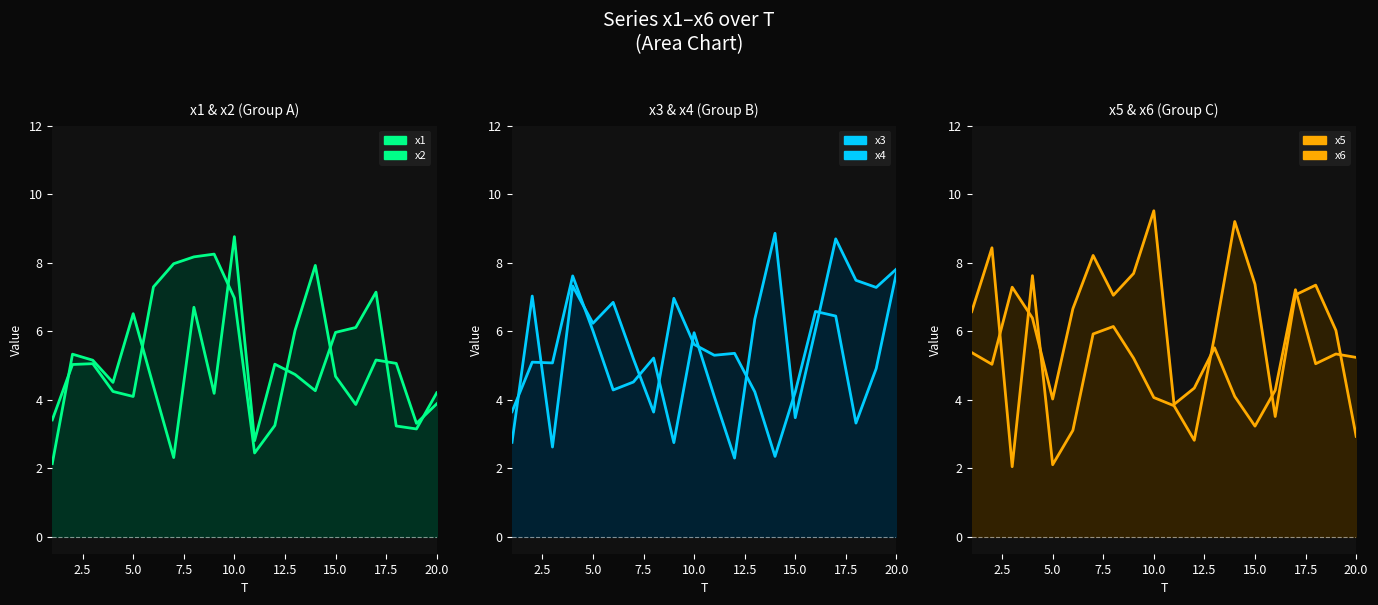

Does the chart have visible grid lines?

No